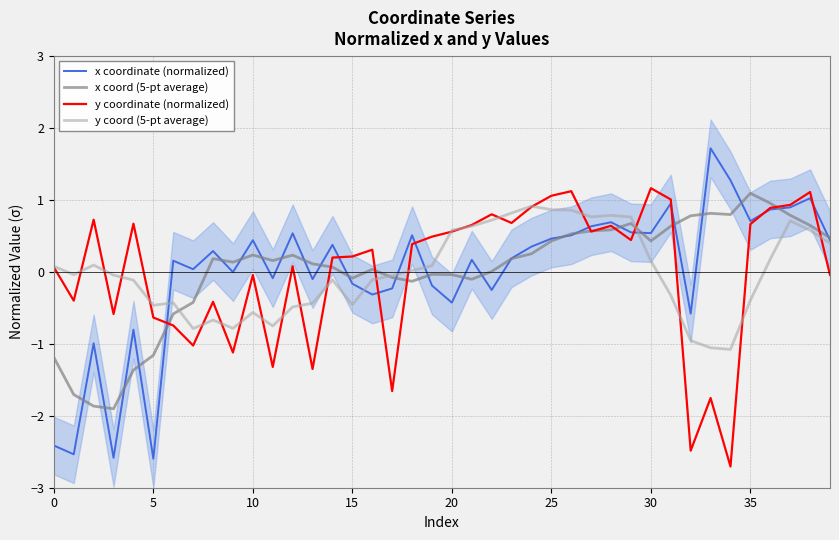

True or false: y coordinate (normalized) has more than 1 points higher than both neighbors.

True